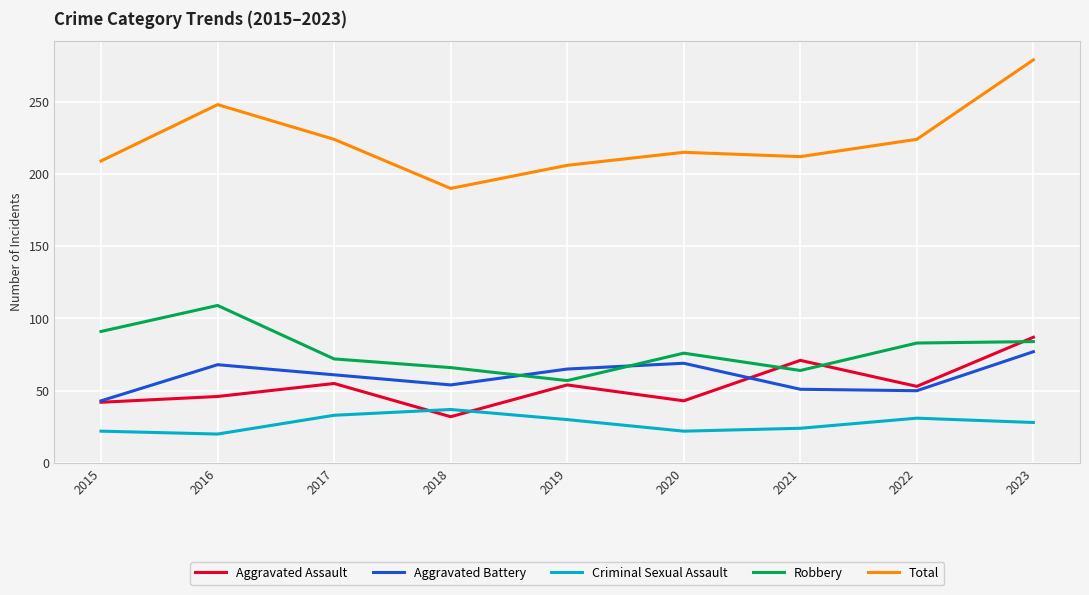

List the series in order of their peak value, highest first.

Total, Robbery, Aggravated Assault, Aggravated Battery, Criminal Sexual Assault